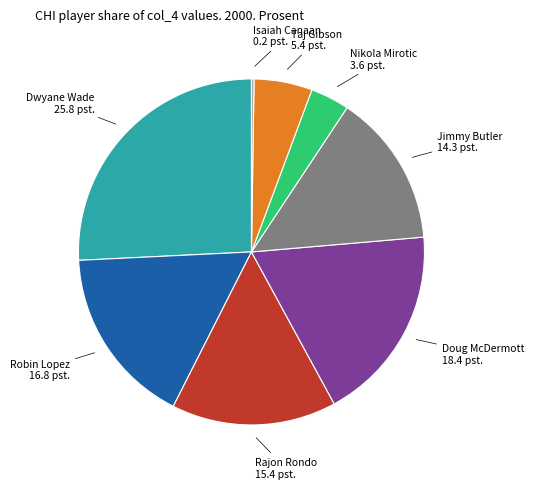

Is there a majority slice in this chart?

No